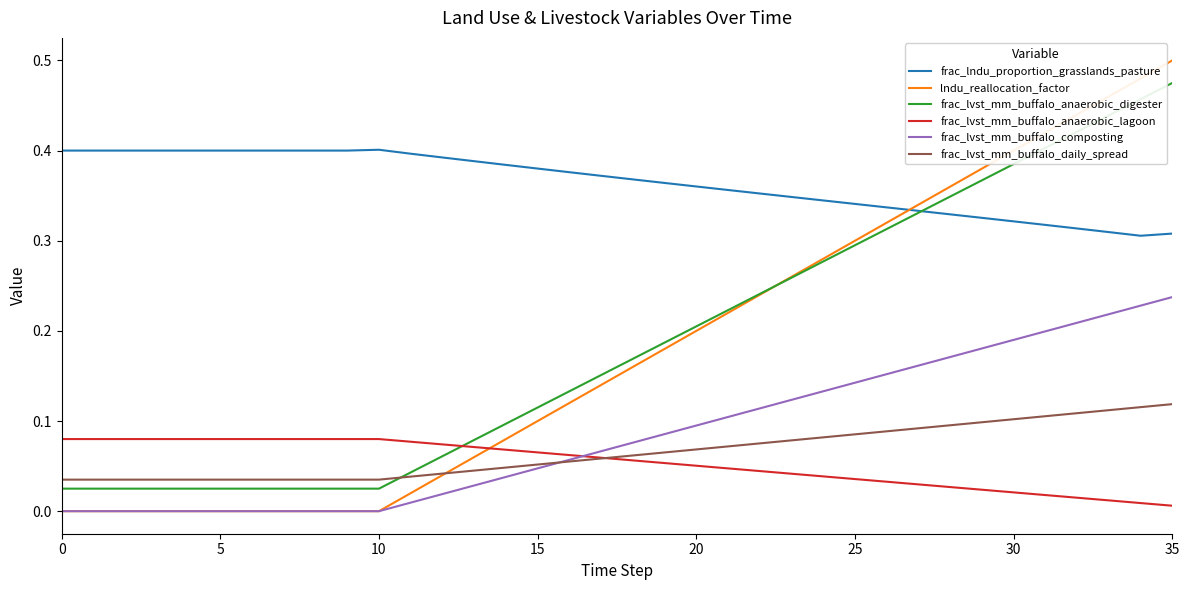

True or false: frac_lndu_proportion_grasslands_pasture and frac_lvst_mm_buffalo_composting cross at least once.

False